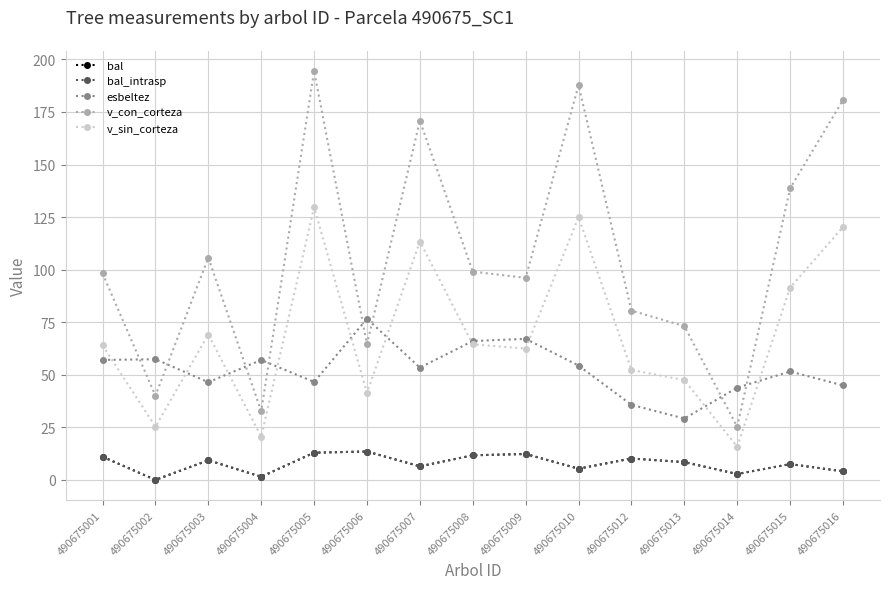

How many values in bal are above zero?

14